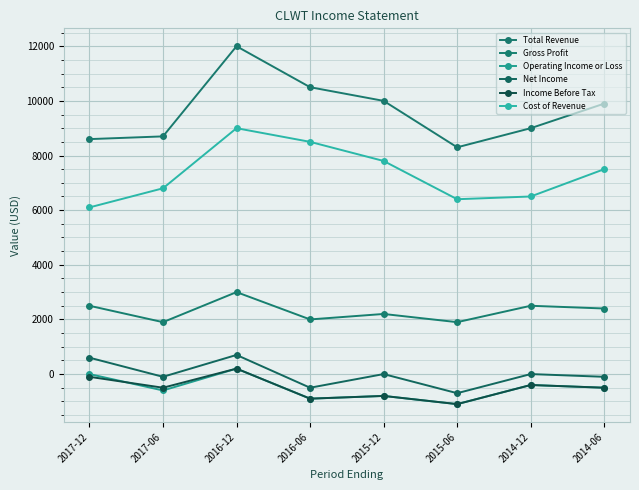

In Cost of Revenue, how many points are higher than both neighbors (excluding endpoints)?

1